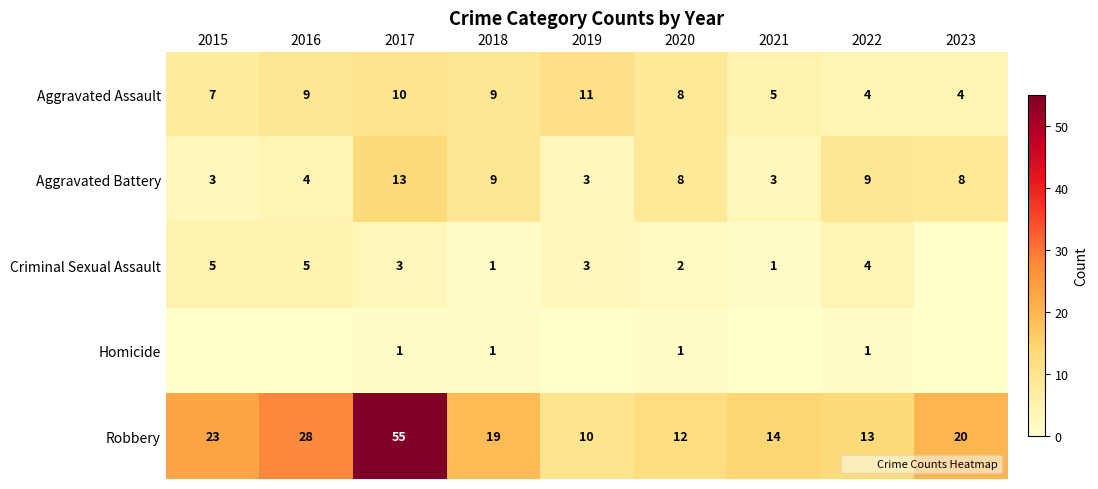

Which series has the largest range (max minus min)?

Robbery